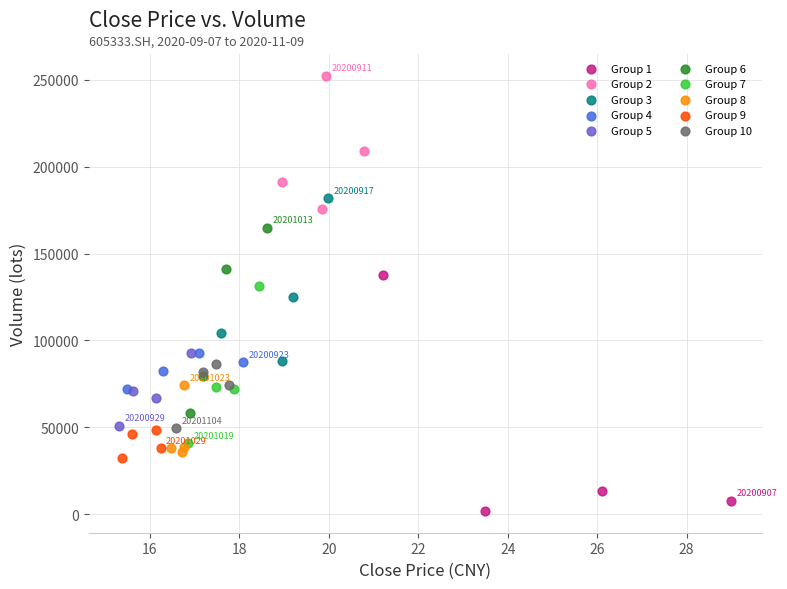

Which series reaches the maximum Y coordinate?

Group 2